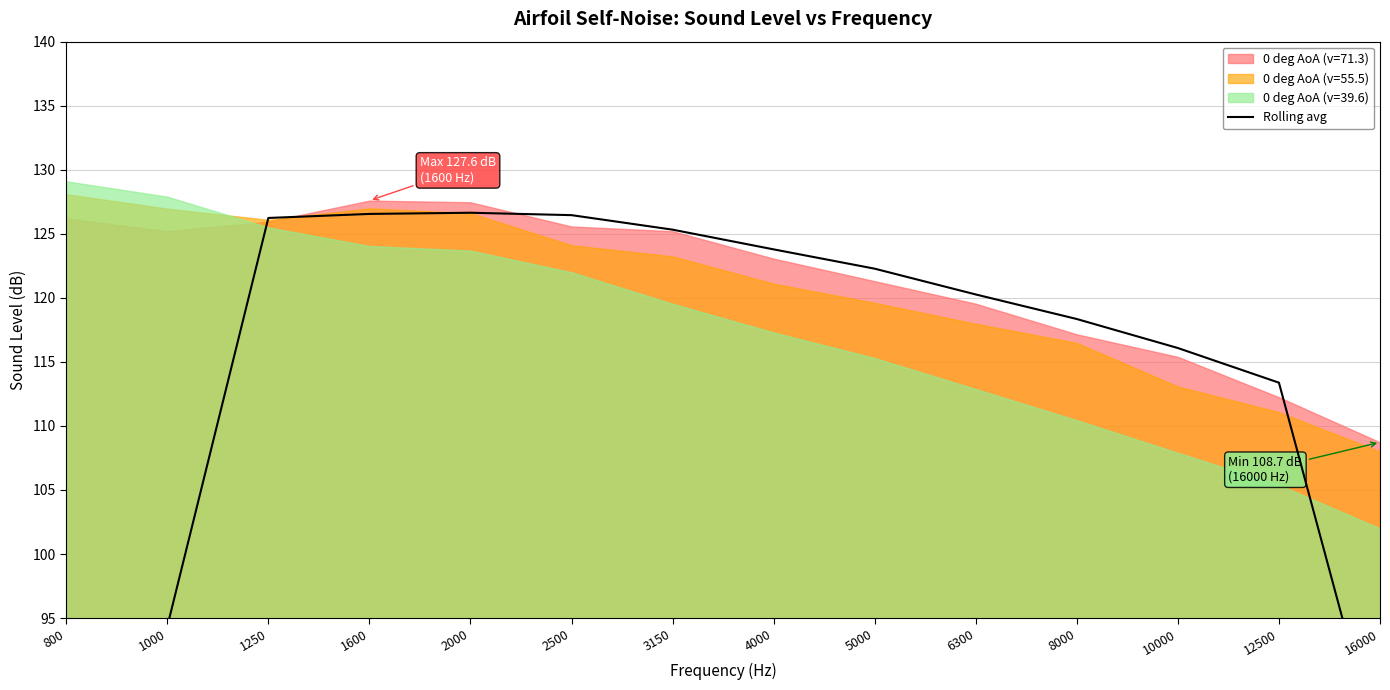

Does the chart display data point markers on the line(s)?

No